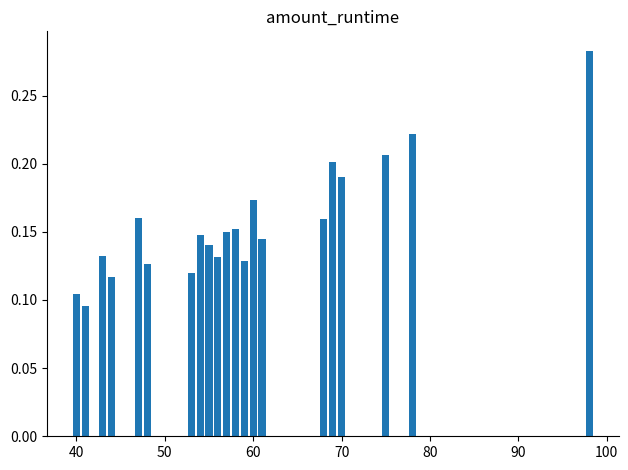

What is the difference between the maximum and minimum values?

0.2